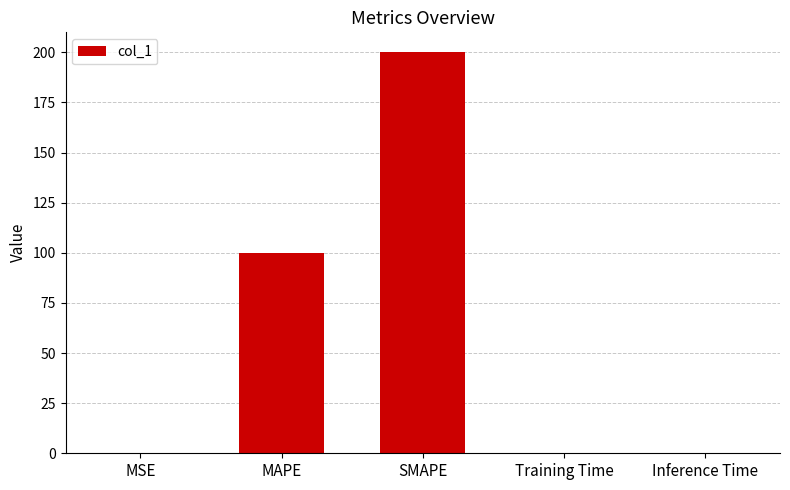

At which label is the value closest to 100?

MAPE